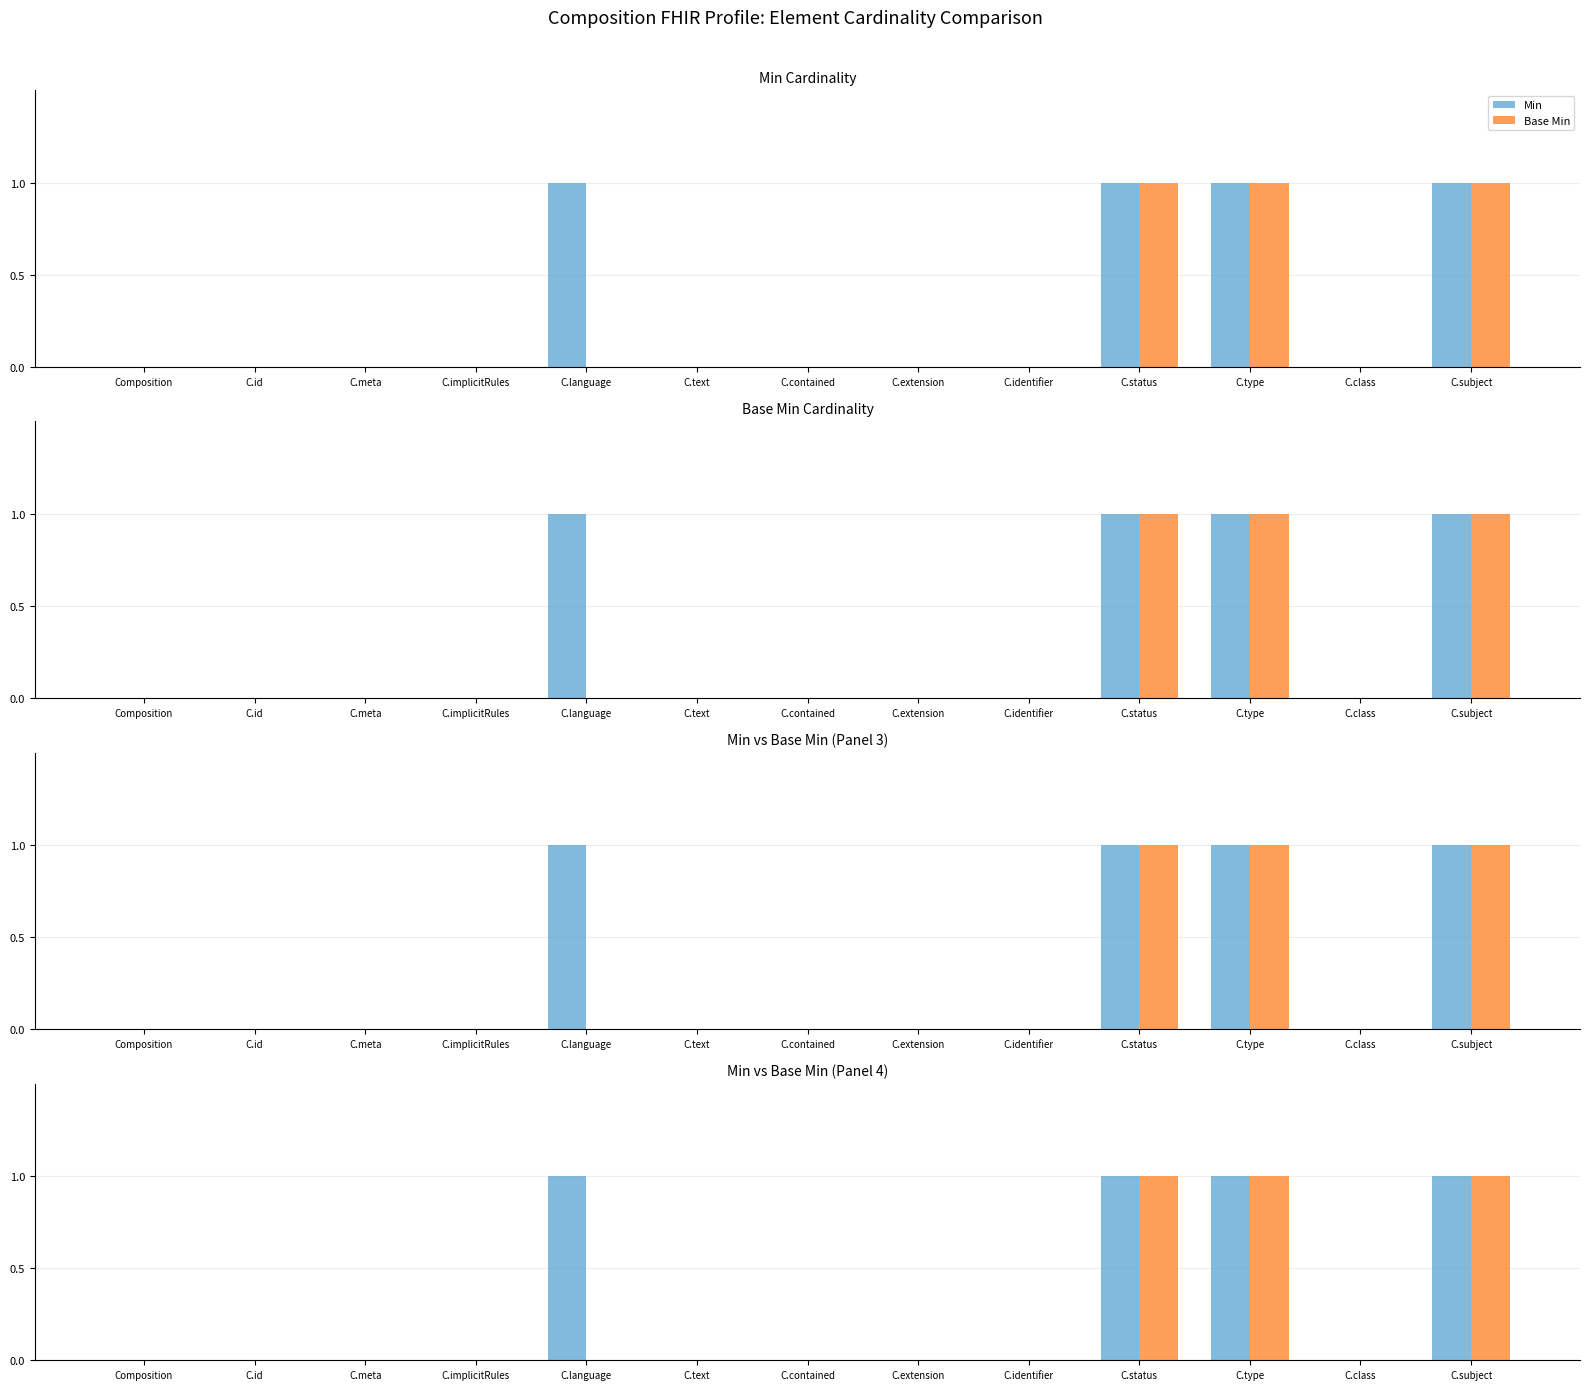

Are the bars horizontal?

No